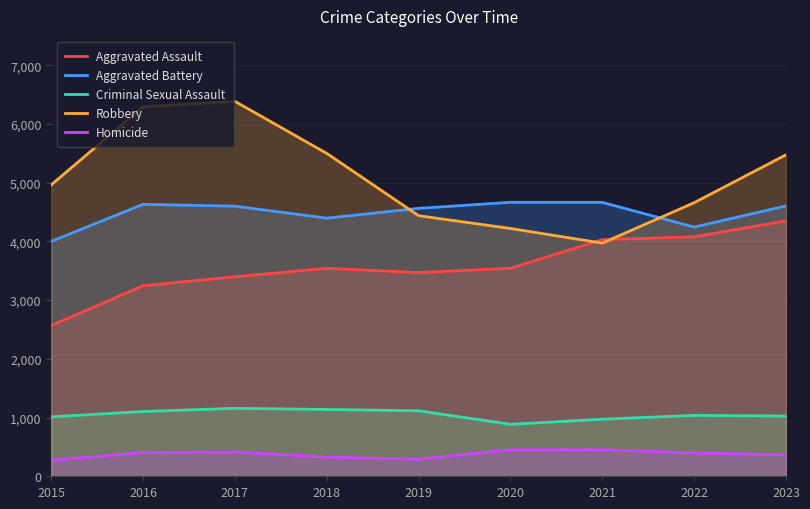

The Criminal Sexual Assault series shows 885 at 2020. True or false?

True